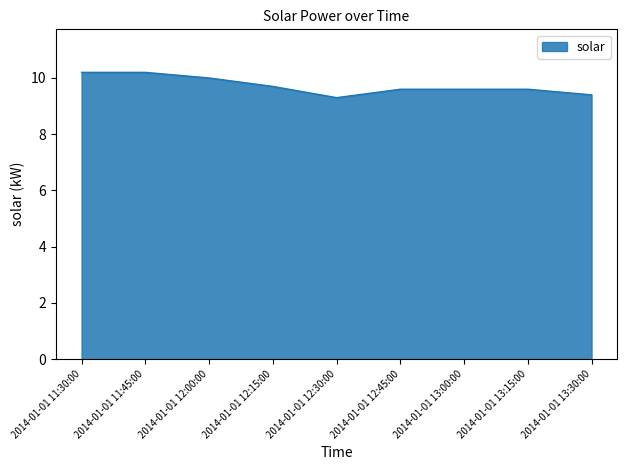

How many lines are shown in the chart?

1